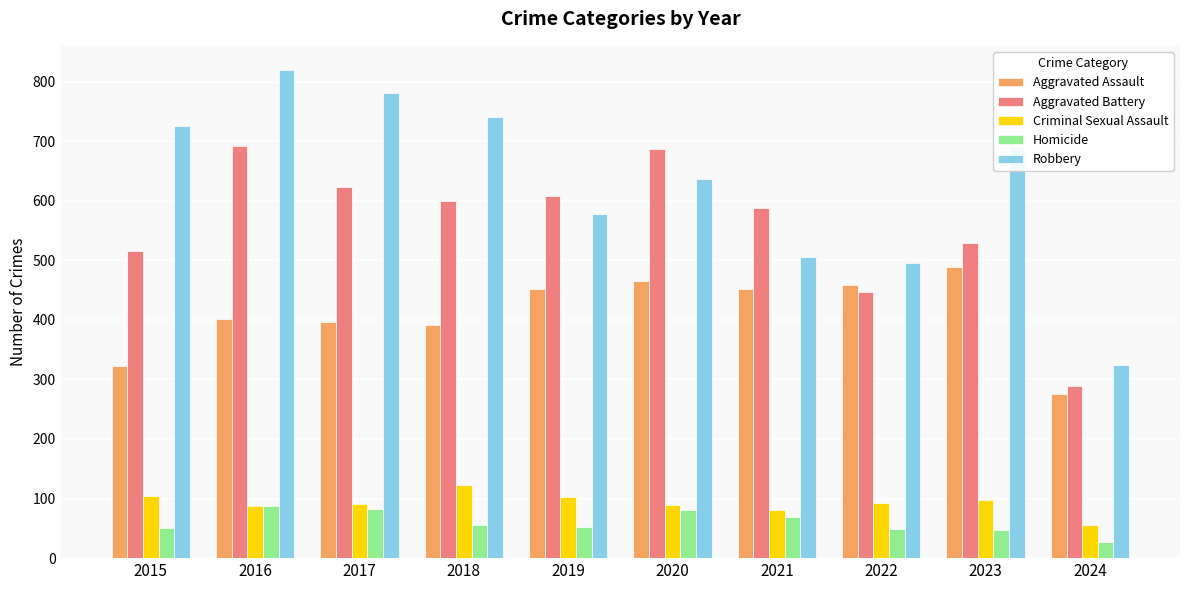

Count the number of categories in the chart.

10